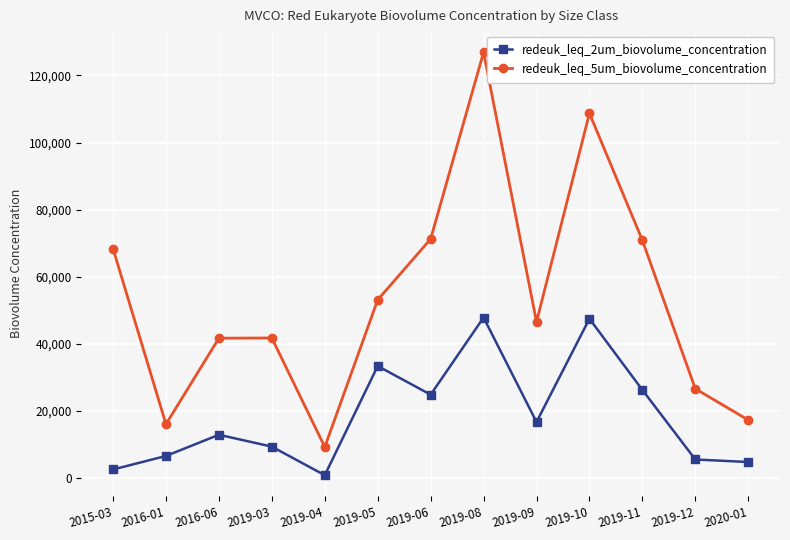

Does the chart display data point markers on the line(s)?

Yes